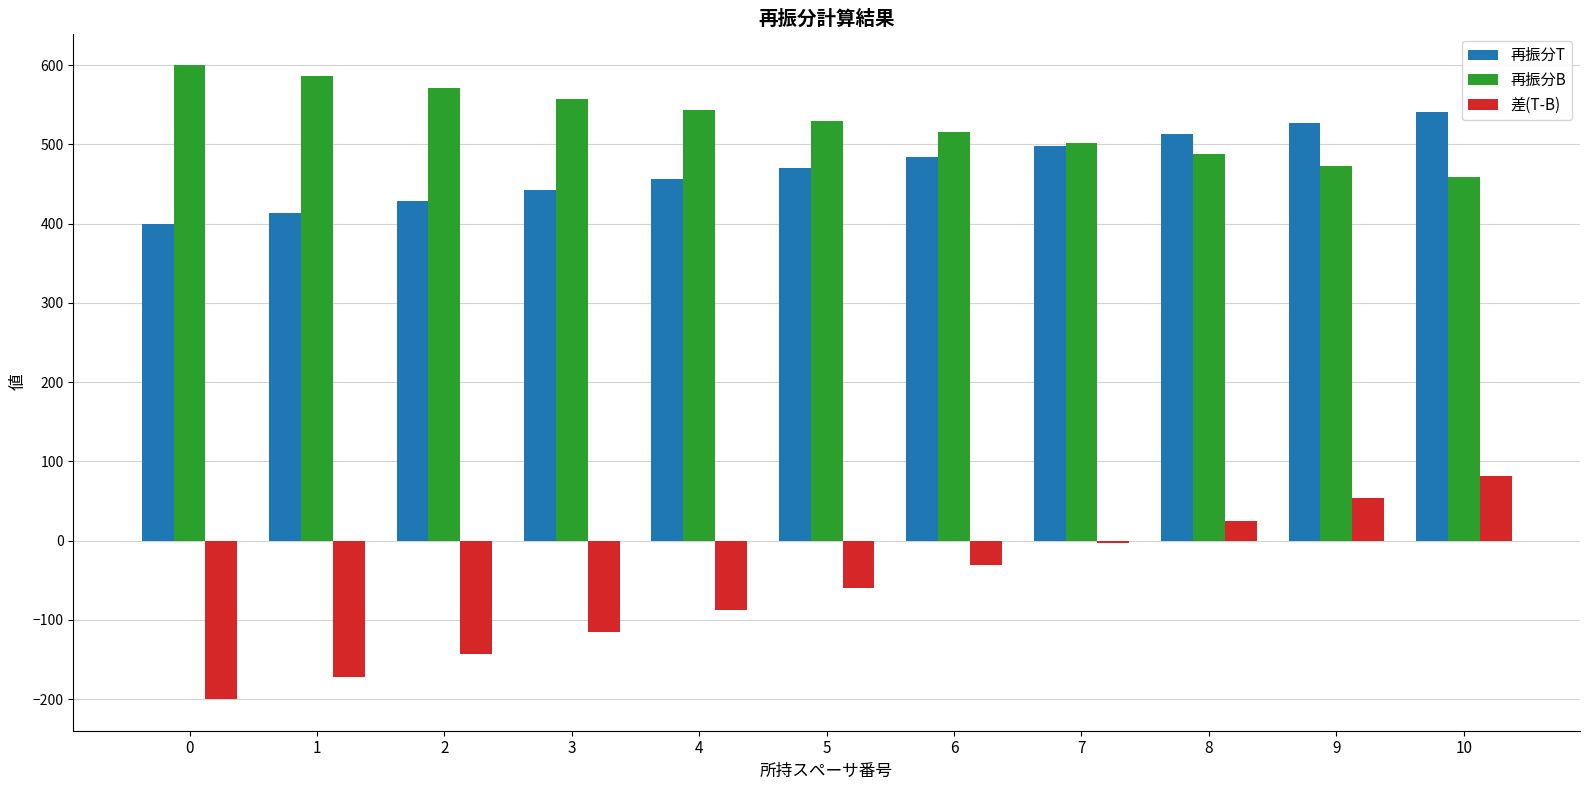

Reading left to right, extract all data points from this chart.

再振分T: 400.0	414.1	428.1	442.2	456.3	470.4	484.4	498.5	512.6	526.6	540.7
再振分B: 600.0	585.9	571.9	557.8	543.7	529.6	515.6	501.5	487.4	473.4	459.3
差(T-B): -200.0	-171.9	-143.7	-115.6	-87.4	-59.3	-31.1	-3.0	25.1	53.3	81.4